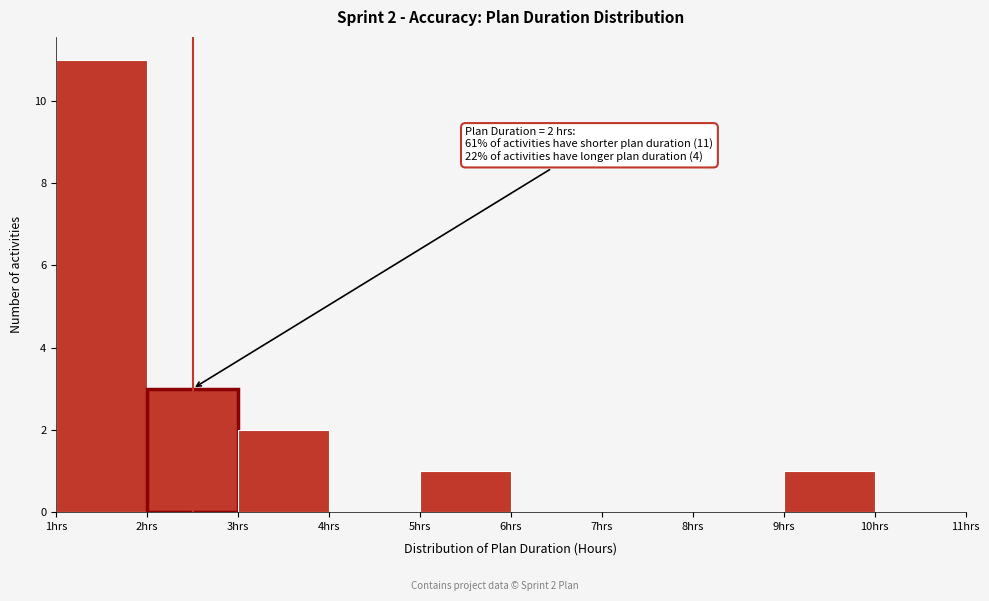

Which range on the x-axis has the tallest bar?

1 to 2